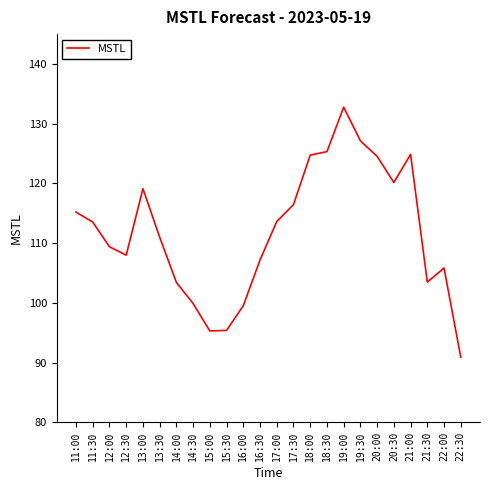

What is the average value?

112.0